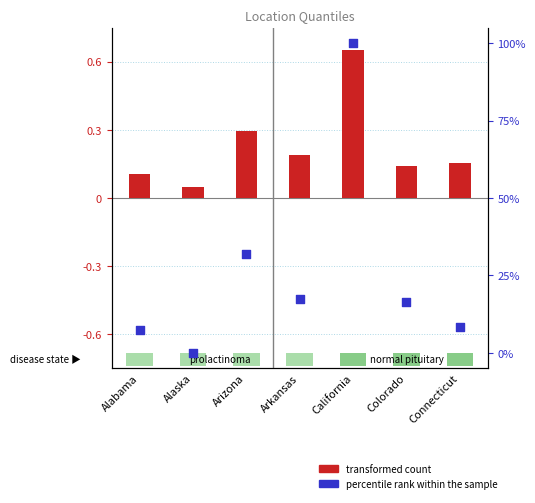

Which series has the widest spread of Y values?

percentile rank within the sample